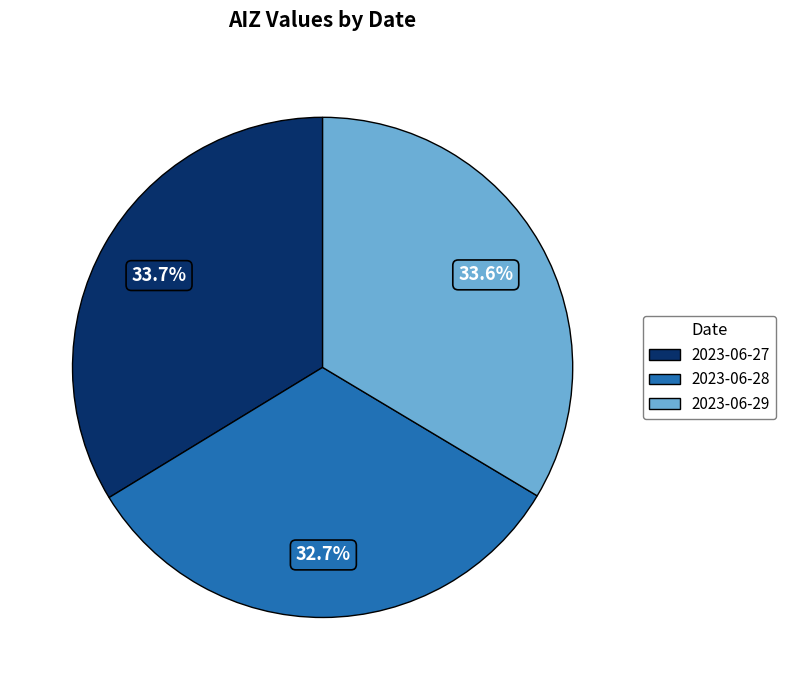

Does 2023-06-29 account for over 50% of the chart?

No